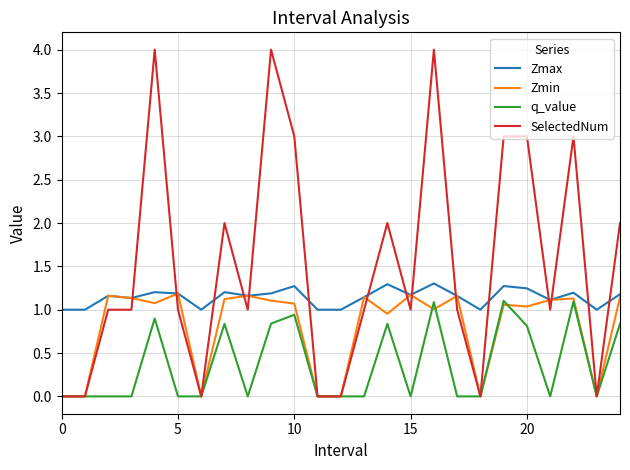

Rank the series by their average value, from lowest to highest.

q_value, Zmin, Zmax, SelectedNum